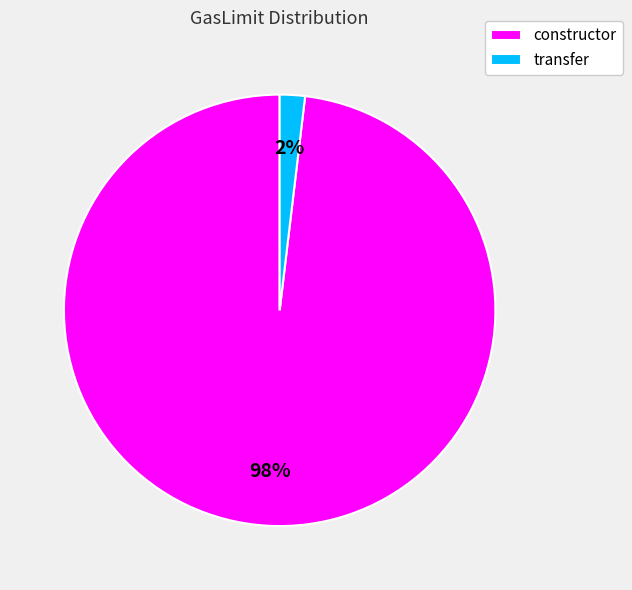

Count the number of slices in the pie.

2